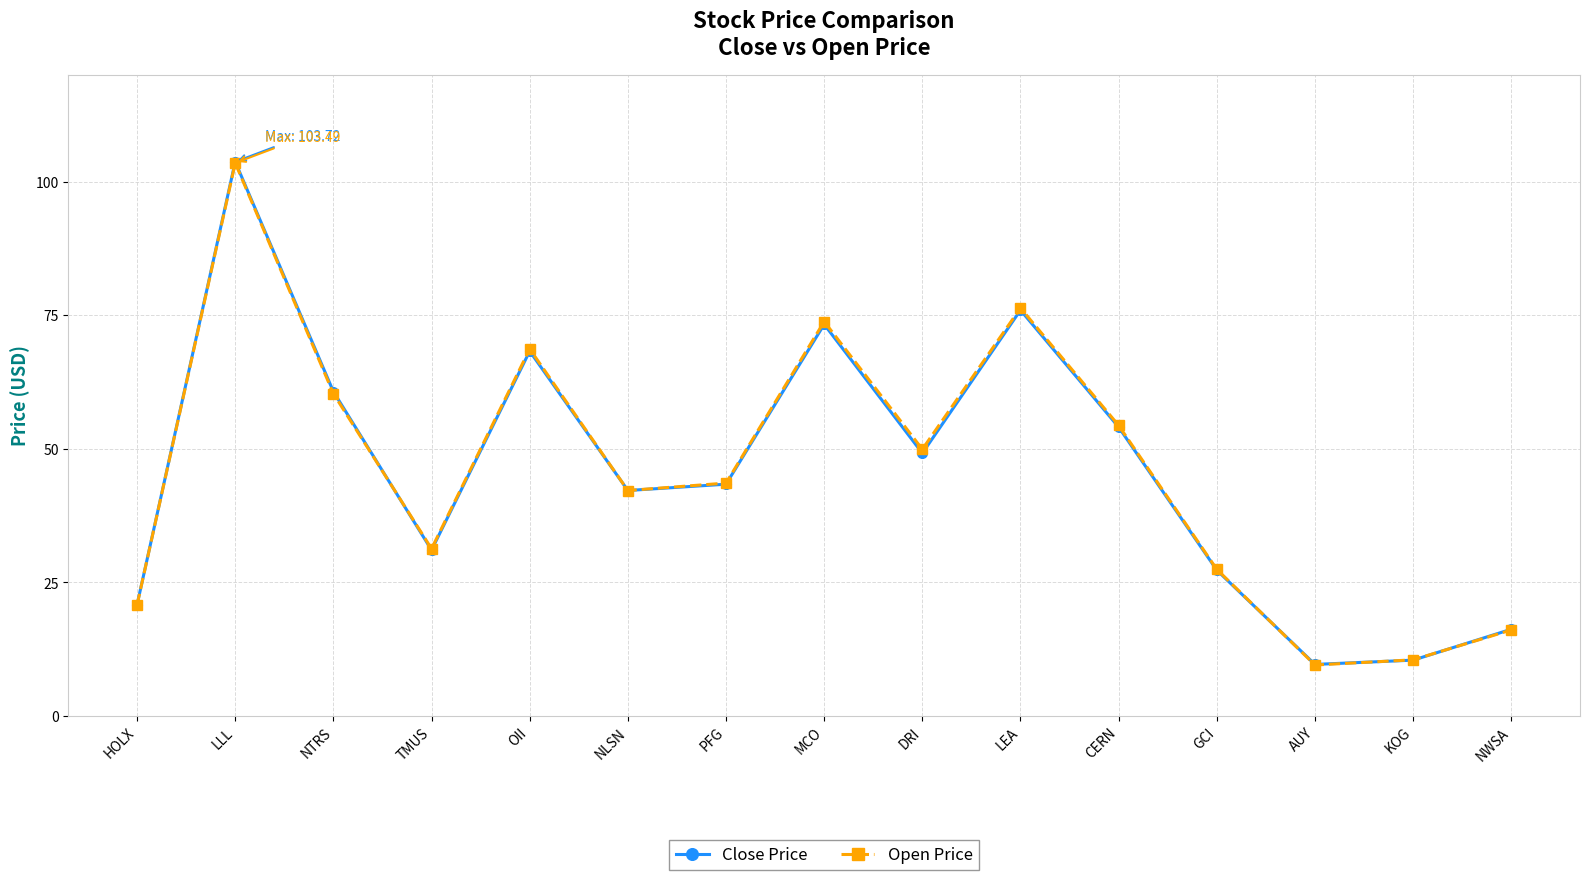

How many lines are shown in the chart?

2